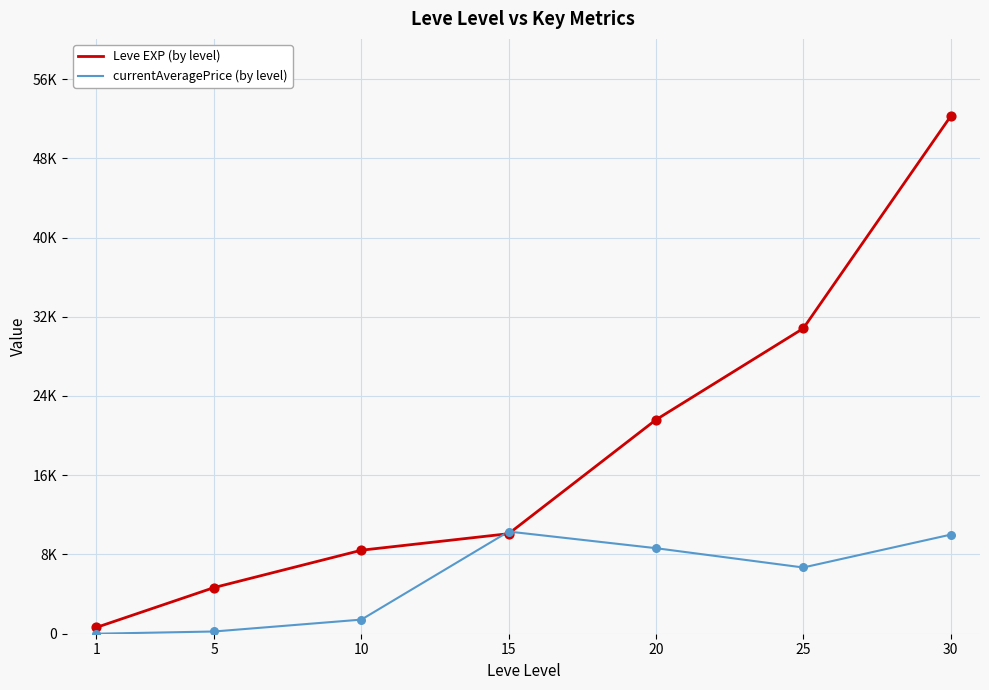

Which series has the largest total across all categories?

Leve EXP (by level)